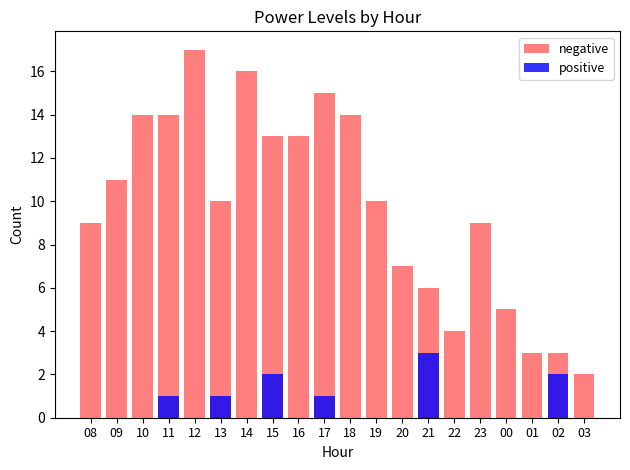

What value does the negative series have at 23?

9